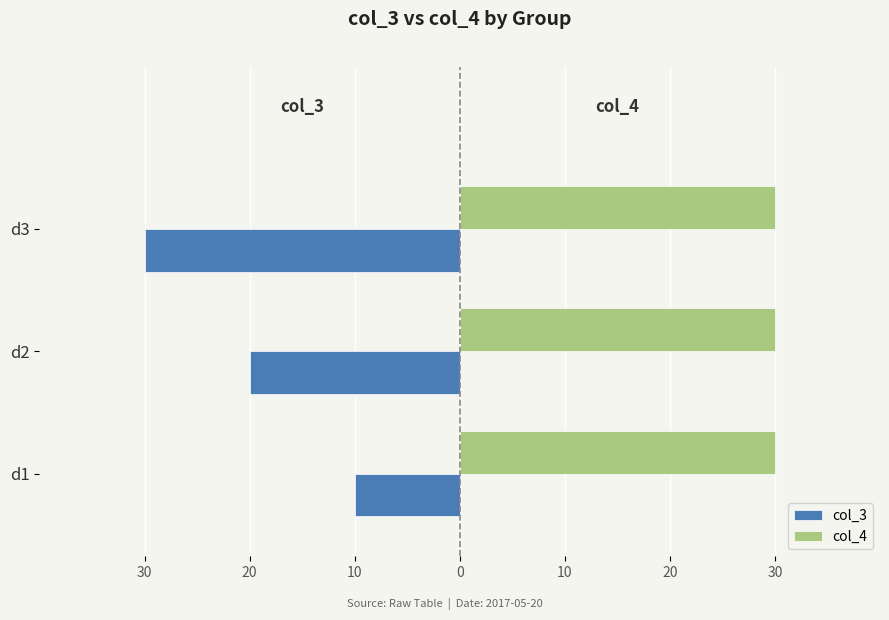

What are all the series names shown in the legend?

col_3, col_4